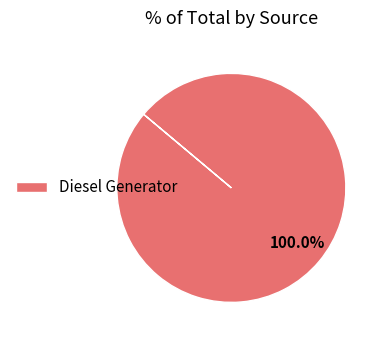

Is there any slice that represents more than half of the pie?

Yes